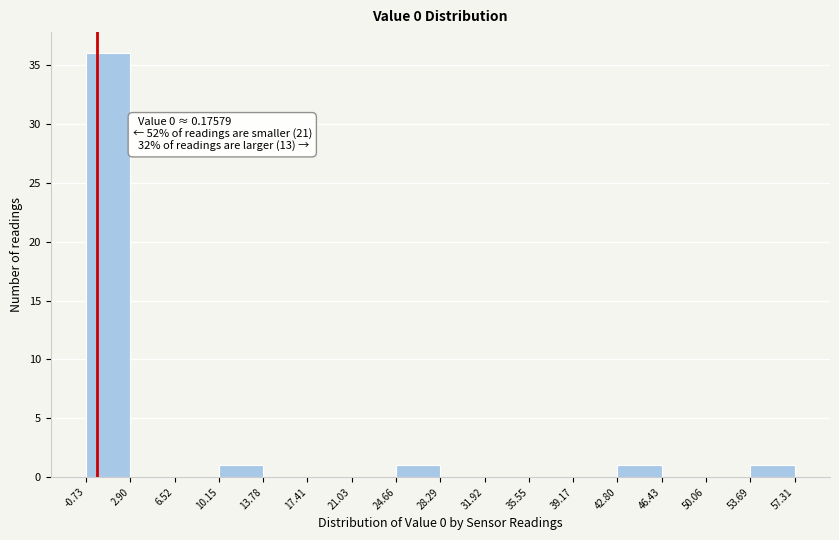

Over which range of the x-axis is the bar tallest?

-0.73 to 2.90